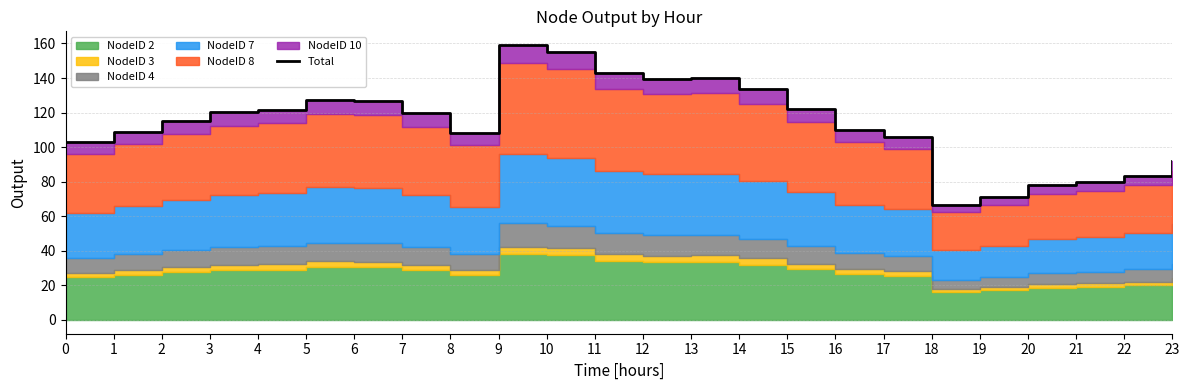

Reading left to right, what are all the values shown in this chart?

0=102.9	1=108.8	2=114.9	3=120.2	4=121.5	5=127.1	6=126.5	7=119.6	8=108.3	9=159.1	10=155.3	11=143.0	12=139.6	13=140.1	14=133.5	15=122.4	16=110.0	17=106.0	18=66.6	19=71.3	20=77.9	21=79.8	22=83.2	23=91.8